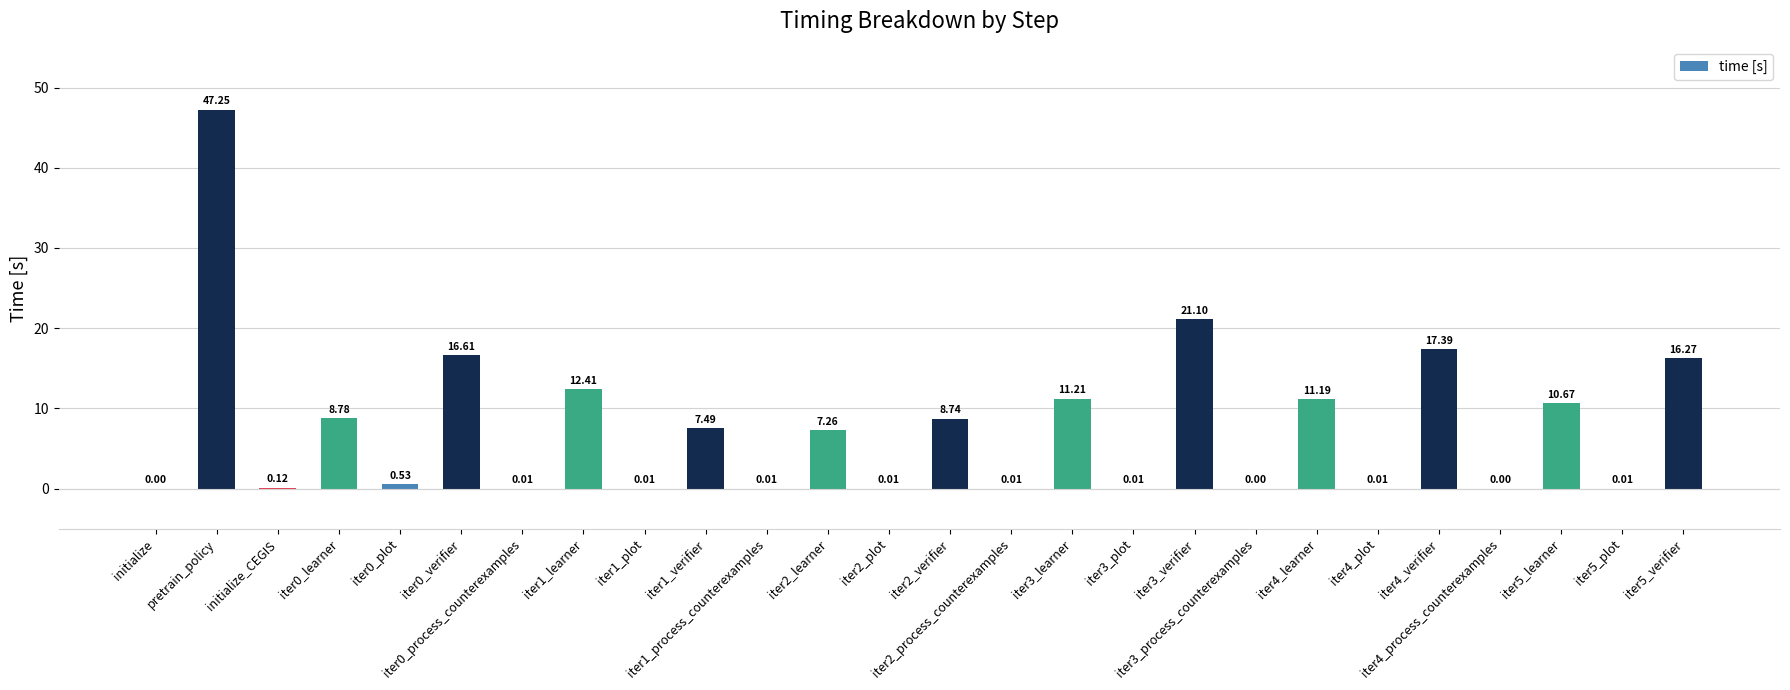

Between iter0_process_counterexamples and iter1_learner, which is larger?

iter1_learner